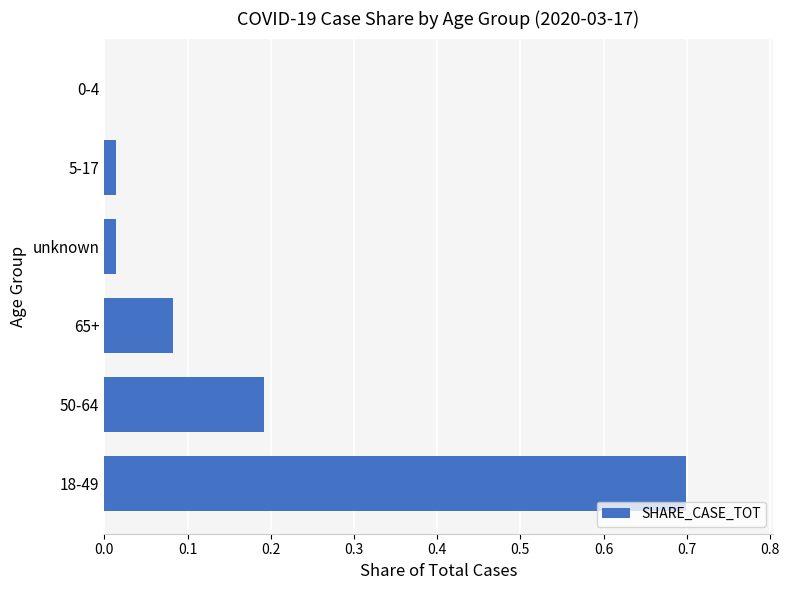

What is the greatest value displayed?

0.7